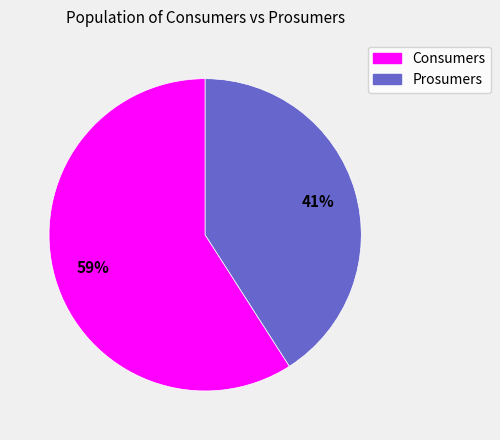

To the nearest percent, what percentage of the pie is Prosumers?

41%